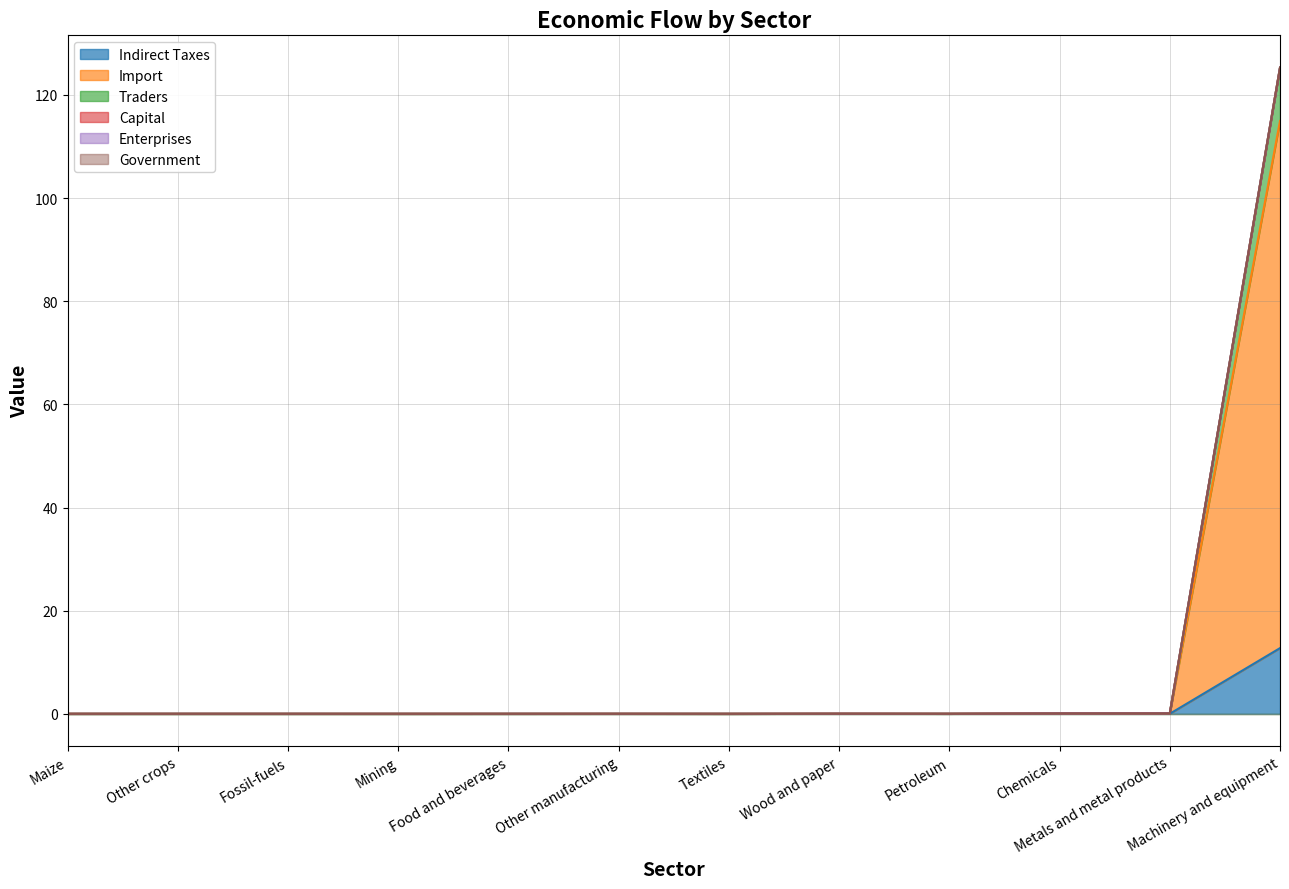

True or false: Import and Traders cross at least once.

False